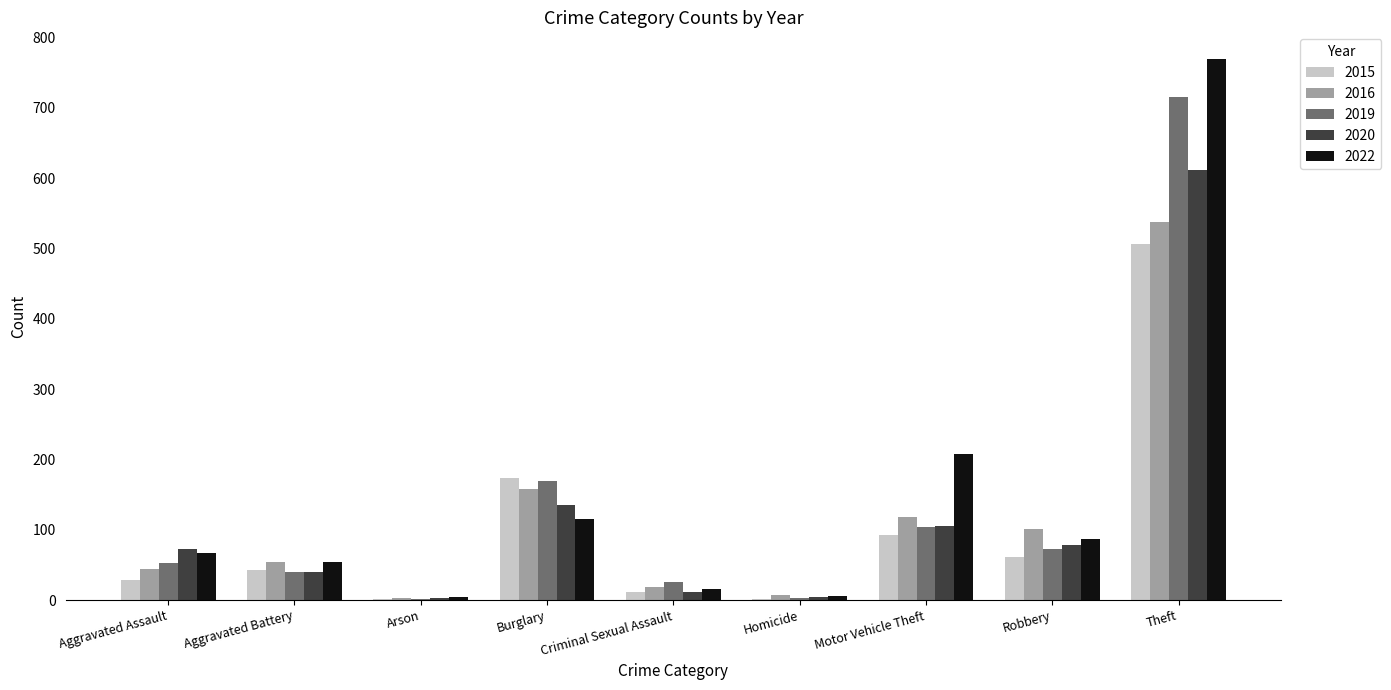

What is the difference between the 2019 values at Motor Vehicle Theft and Robbery?

32